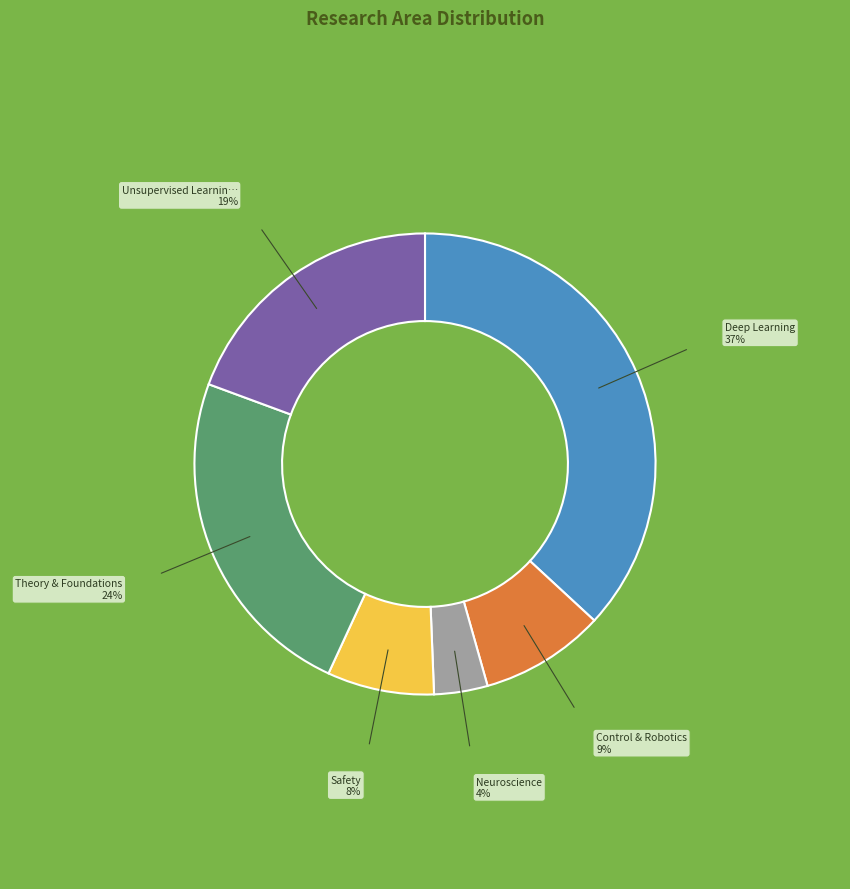

Is there any slice that represents more than half of the pie?

No